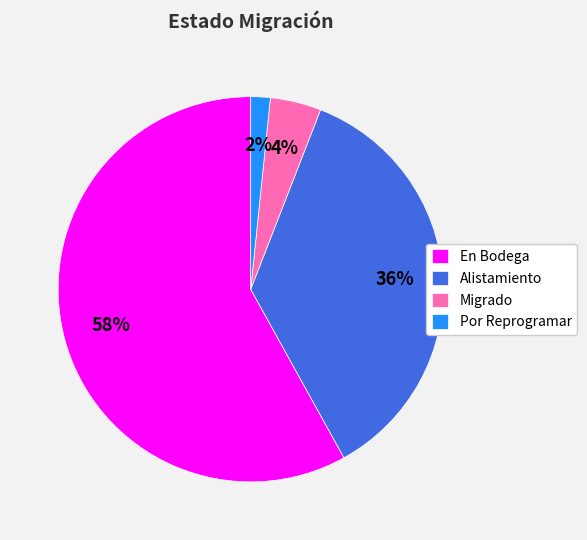

Which has a higher value, Migrado or Alistamiento?

Alistamiento